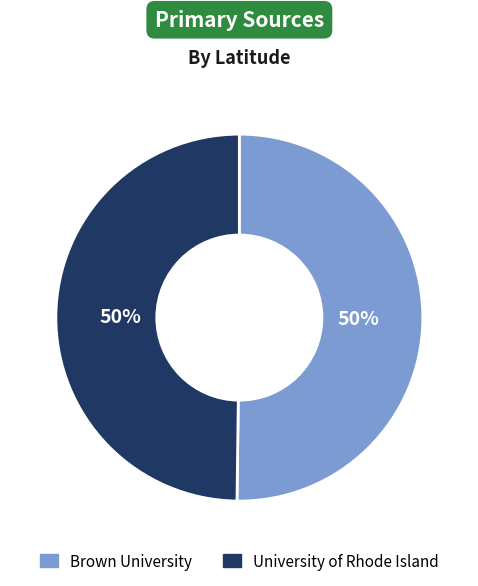

To the nearest percent, what is the average slice percentage?

50%